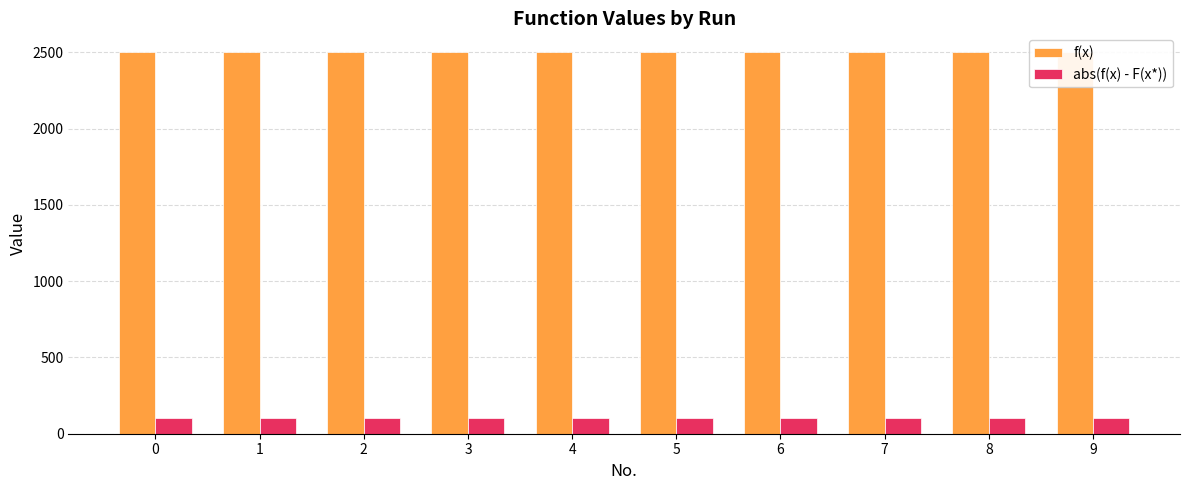

Rank the series at 8 from highest to lowest value.

f(x), abs(f(x) - F(x*))